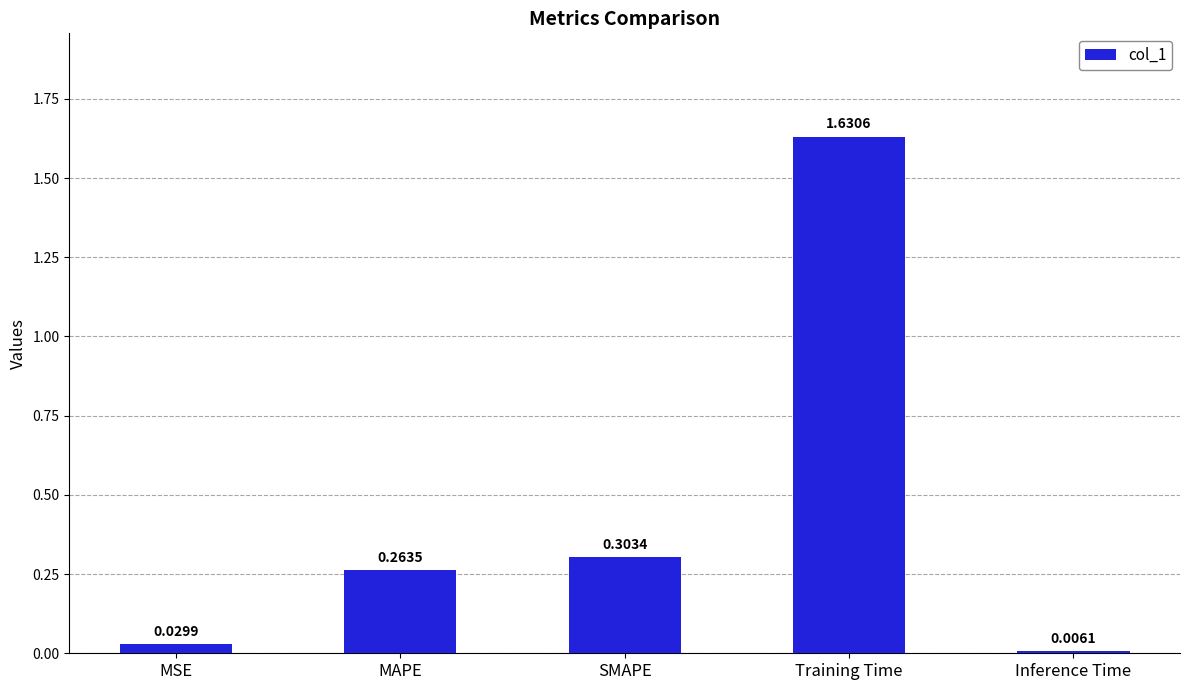

What is the average value?

0.4